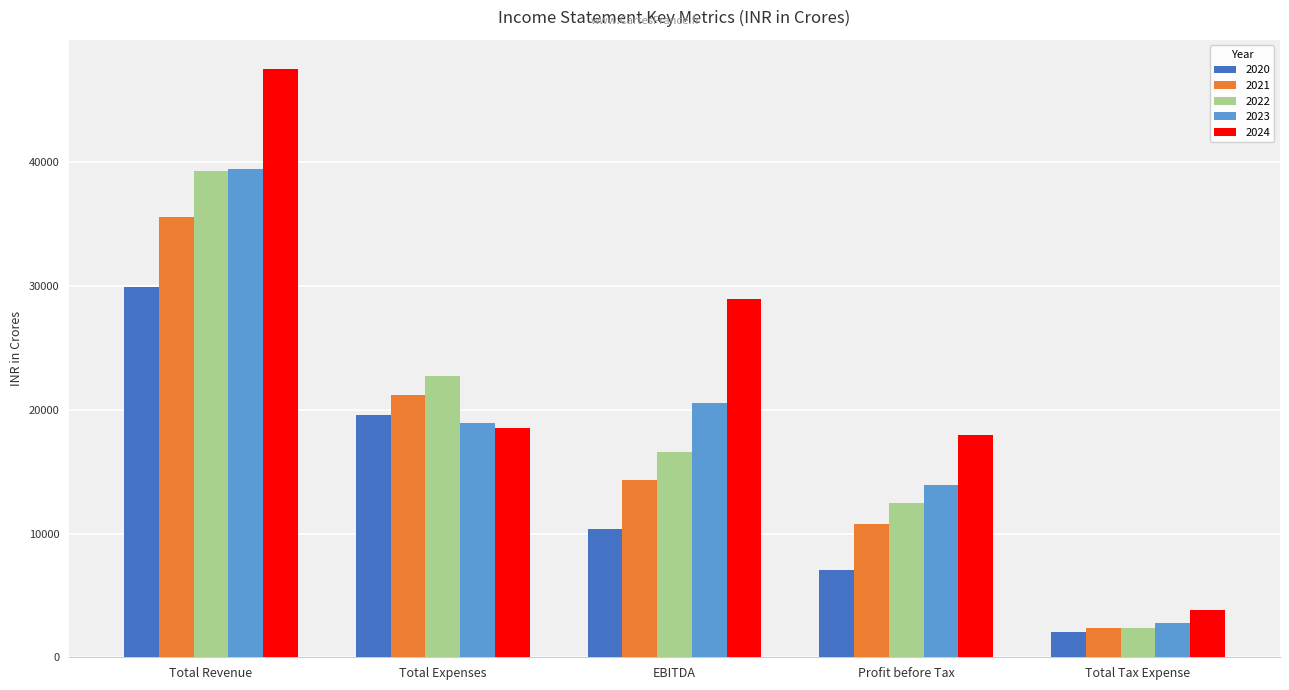

What is the lowest value of the 2020 series?

2057.7